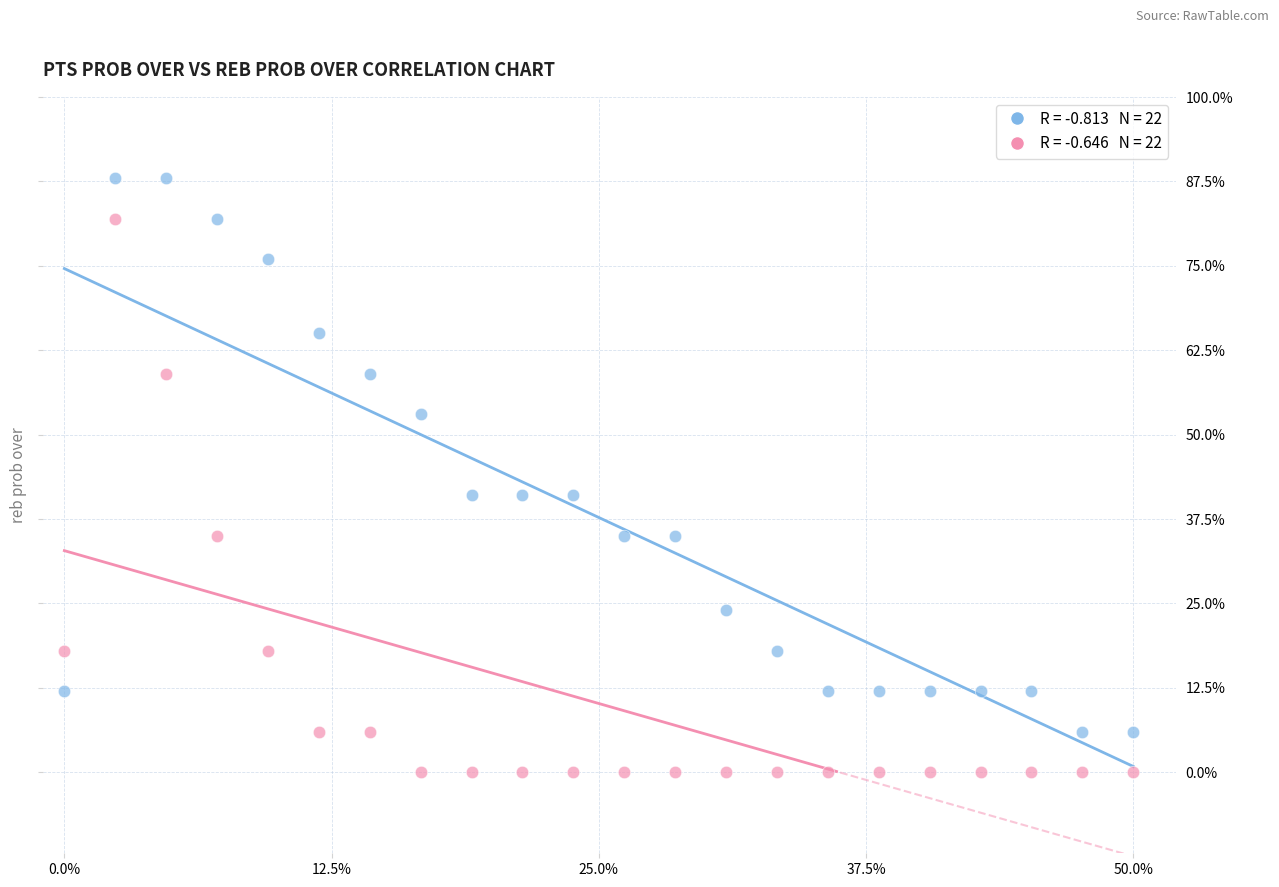

Across all data points, what is the range of Y values (max minus min)?

88